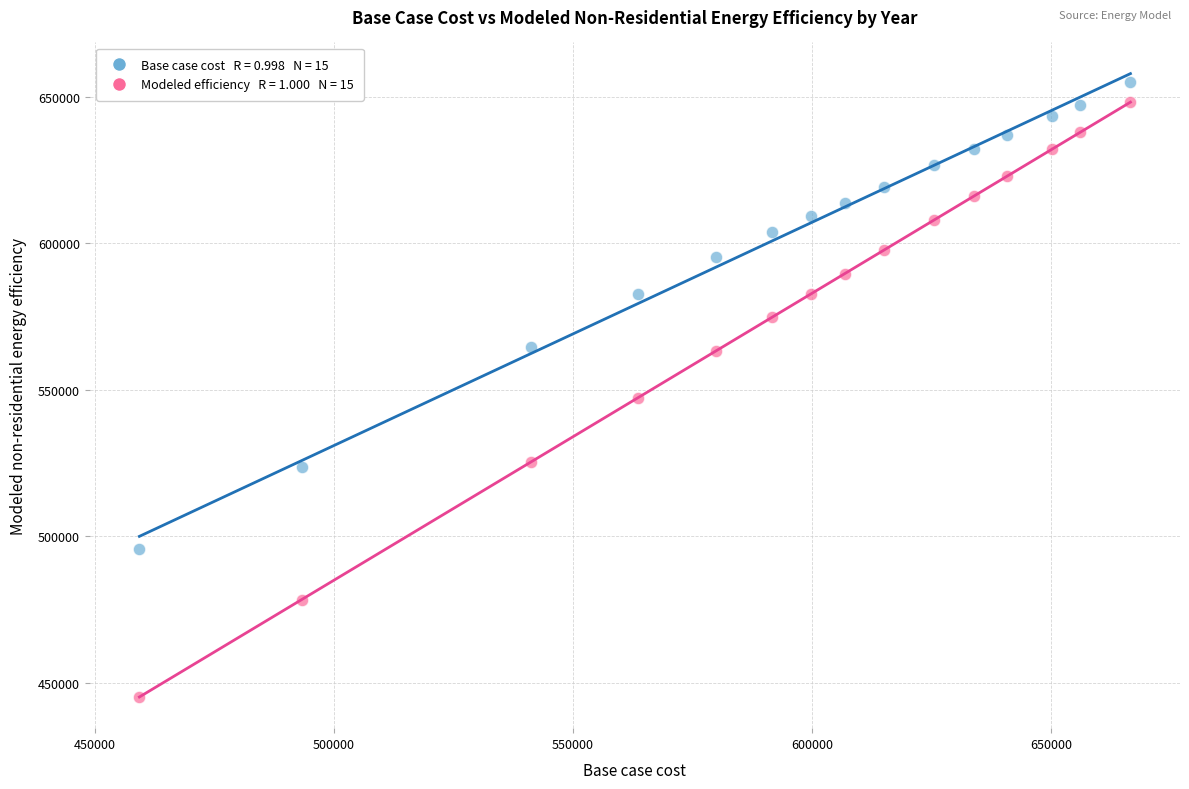

Across all series, what Y value is closest to 550095?

547232.5